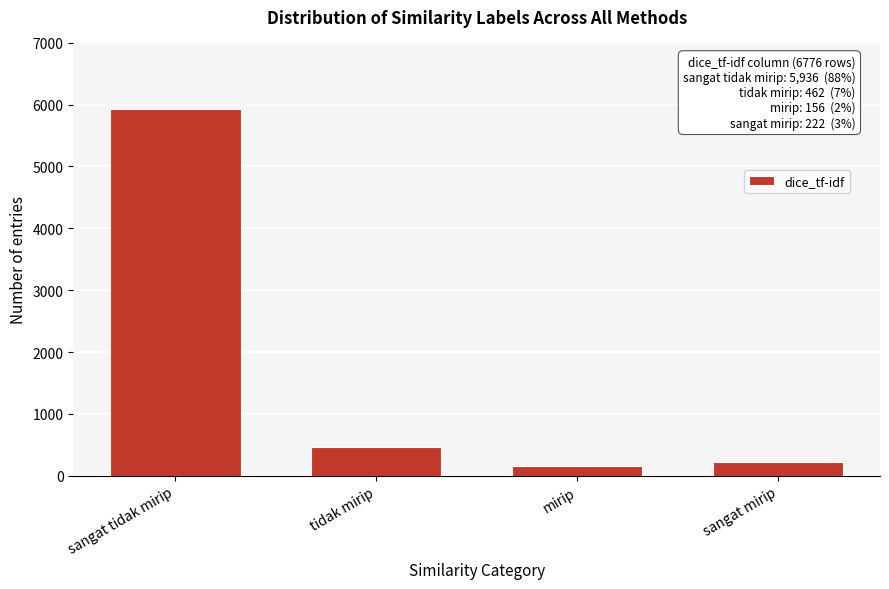

Reading left to right, what are all the values shown in this chart?

sangat tidak mirip=5936	tidak mirip=462	mirip=156	sangat mirip=222